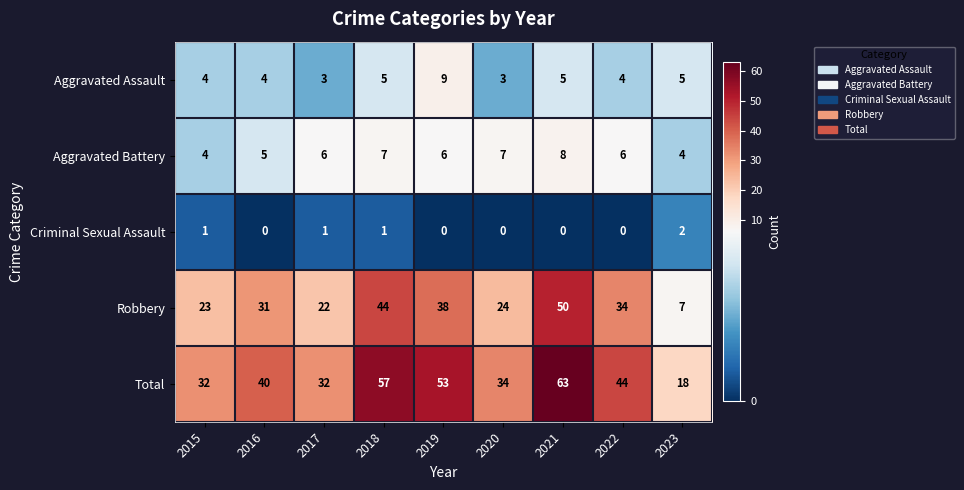

At which category does the chart reach its peak across all series?

2021